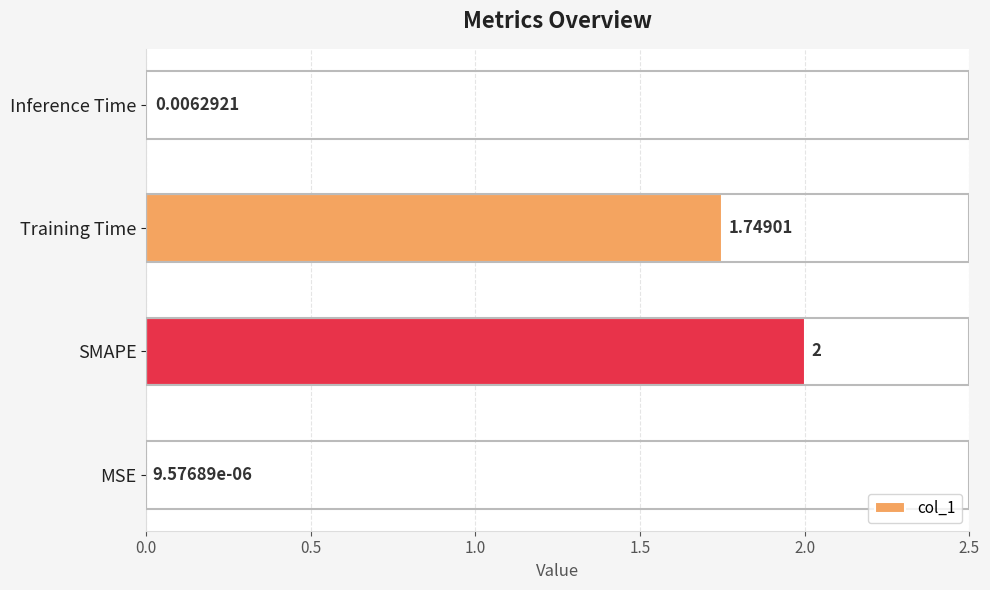

Where is the data nearest to the value 1?

Training Time